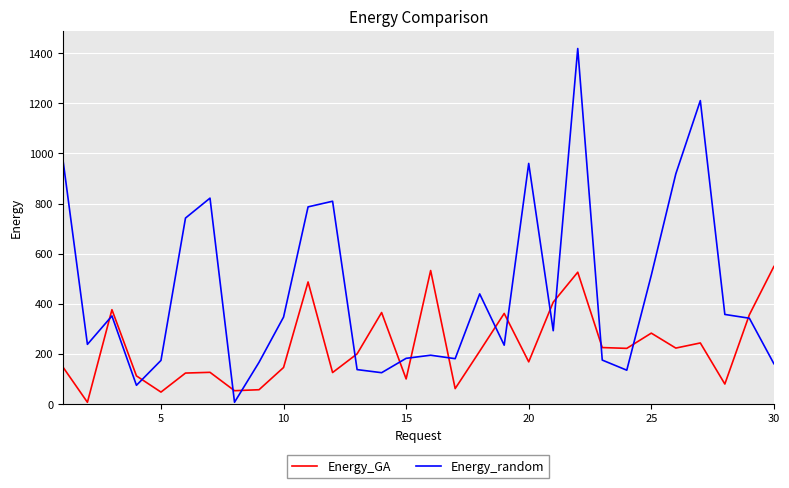

How many times do Energy_random and Energy_GA cross each other?

15